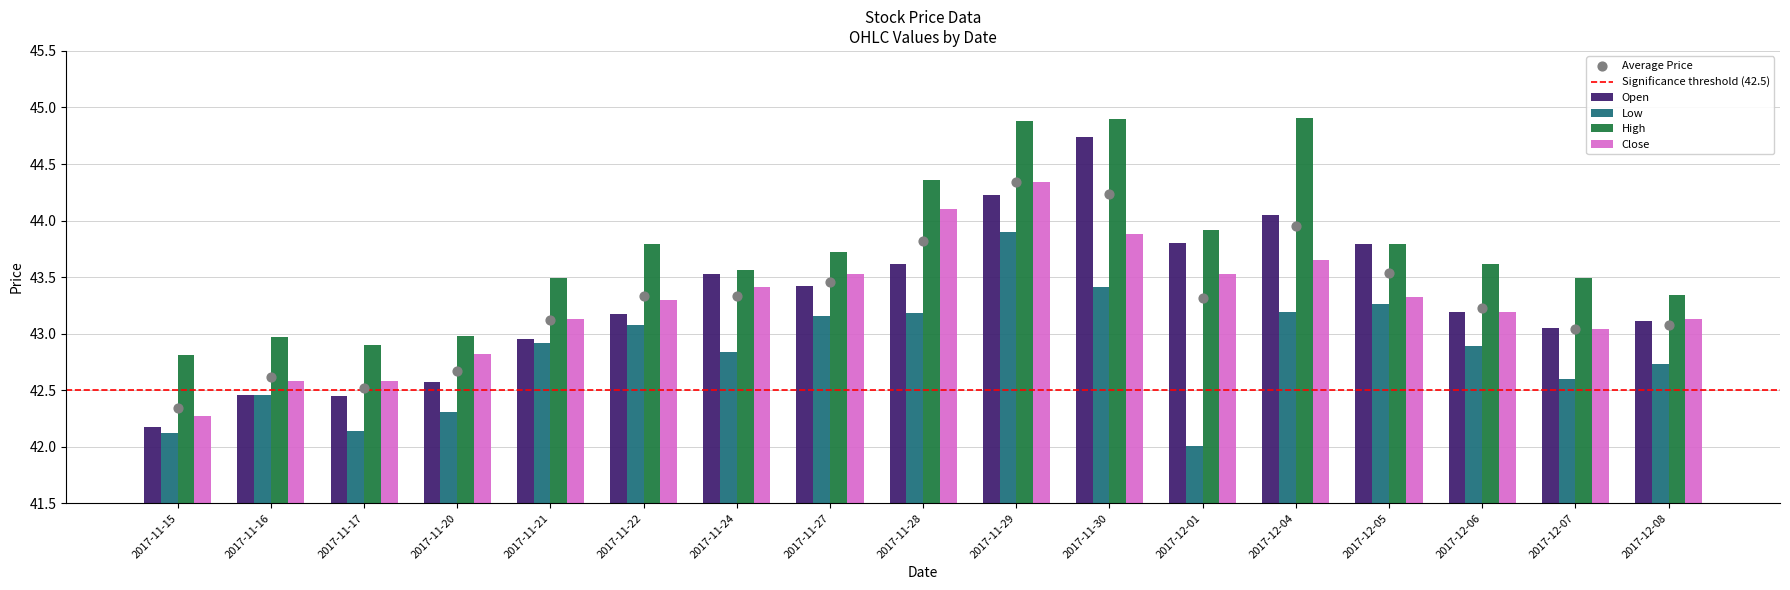

Which series reaches the maximum Y coordinate?

High